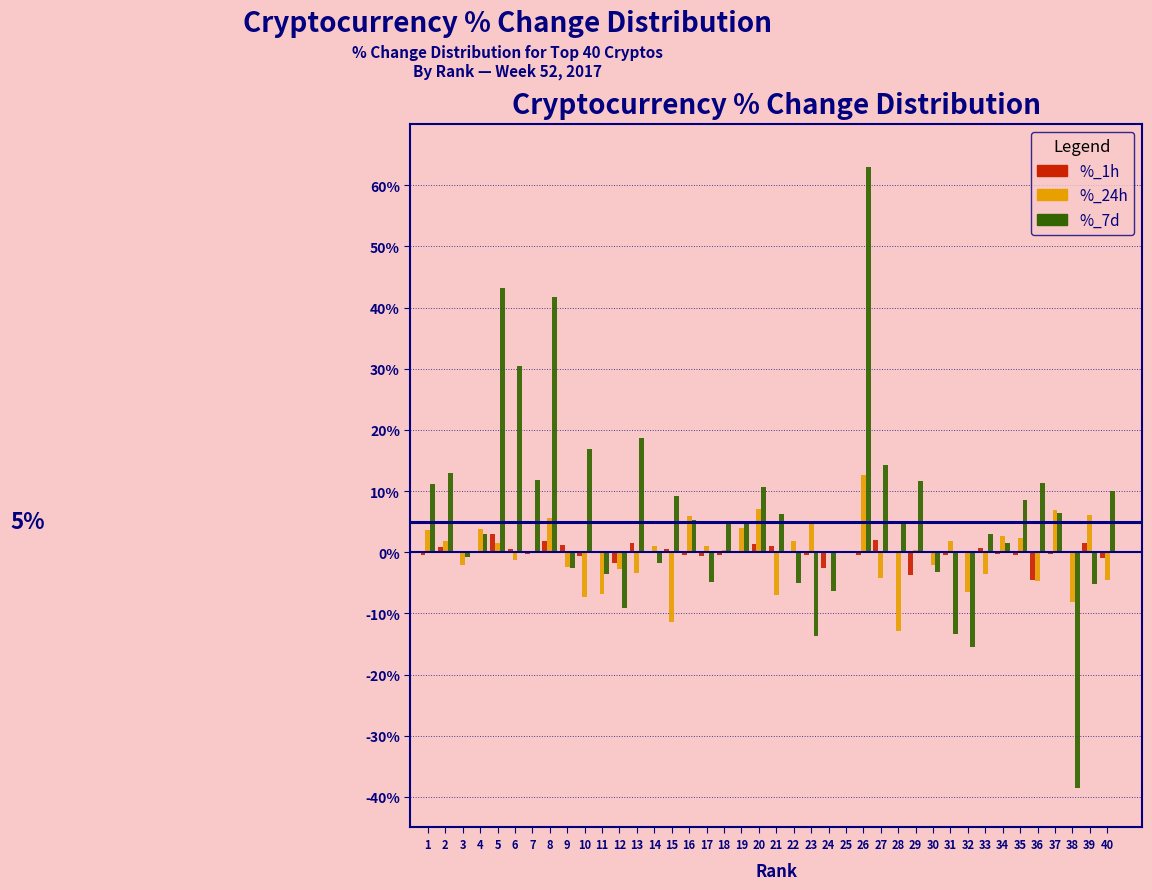

The %_7d series shows -13.8 at 23. True or false?

True